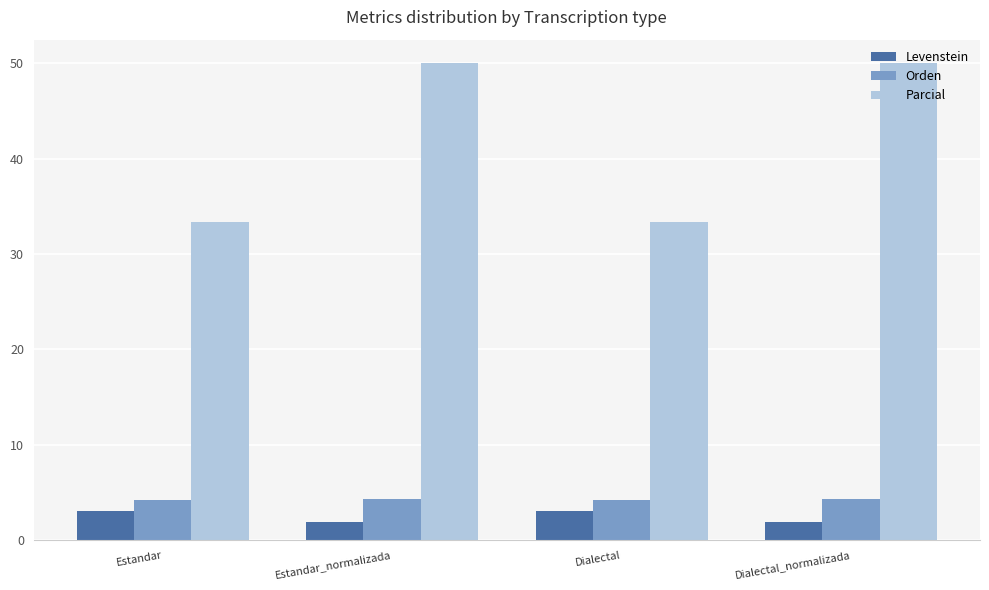

What is the difference between the maximum and second lowest values in the Orden series?

0.1